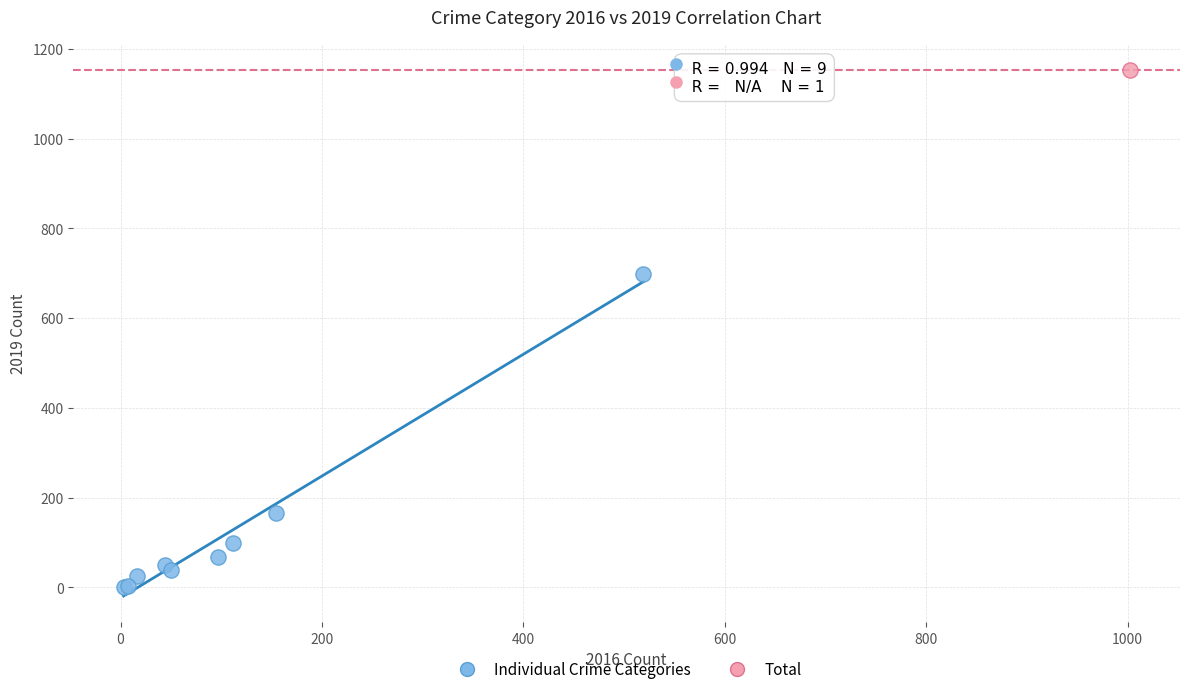

What are all the series names shown in the legend?

Individual Crime Categories, Total